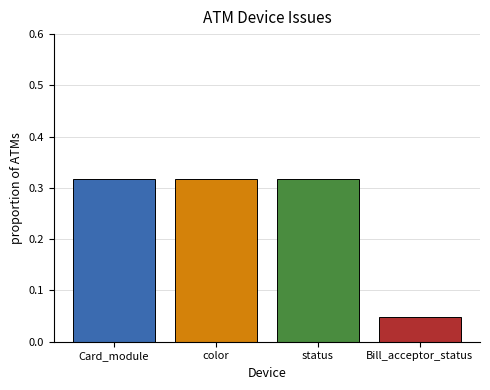

Does the chart contain stacked bars?

No